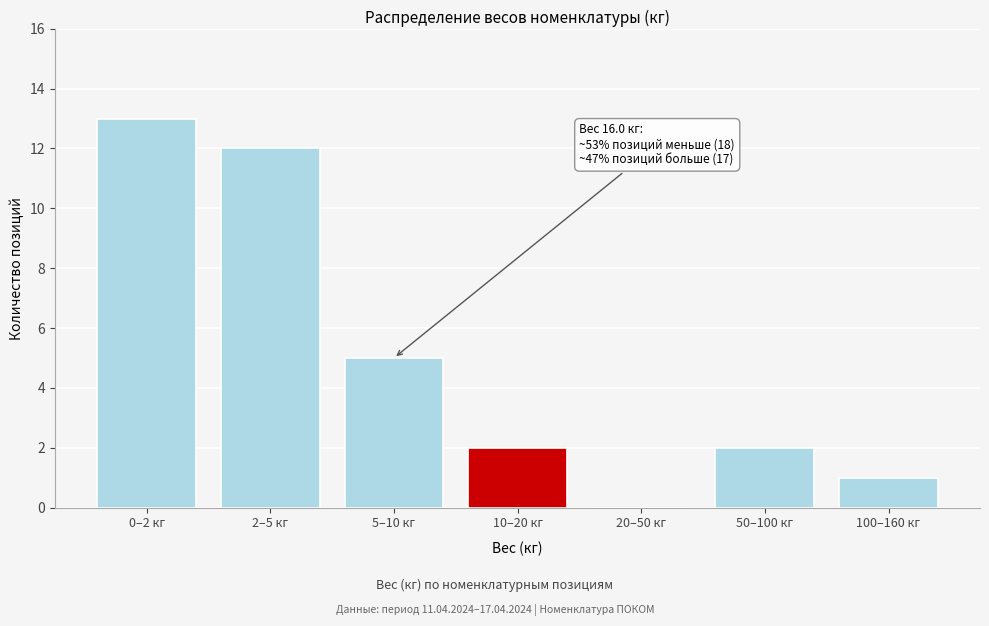

Reading right to left, transcribe all the data shown in this chart.

100–160 кг=1	50–100 кг=2	20–50 кг=0	10–20 кг=2	5–10 кг=5	2–5 кг=12	0–2 кг=13